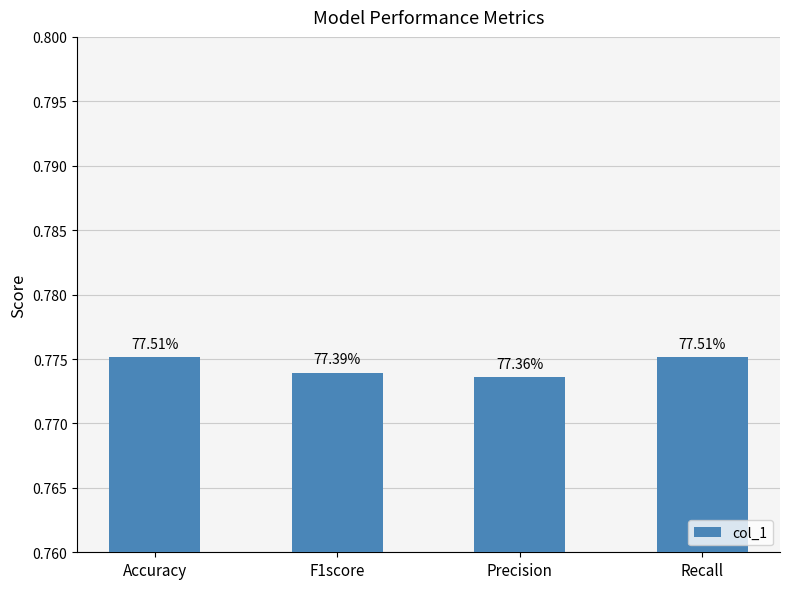

Reading right to left, what are all the values shown in this chart?

0.8	0.8	0.8	0.8